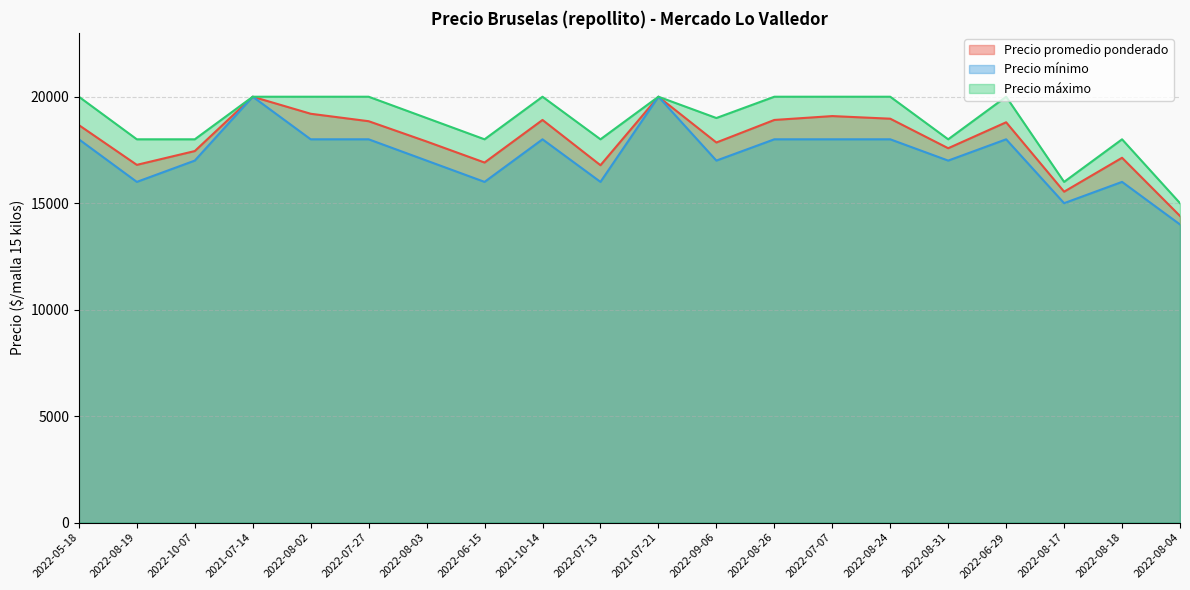

Which series changed the most between 2022-05-18 and 2021-07-21?

Precio mínimo